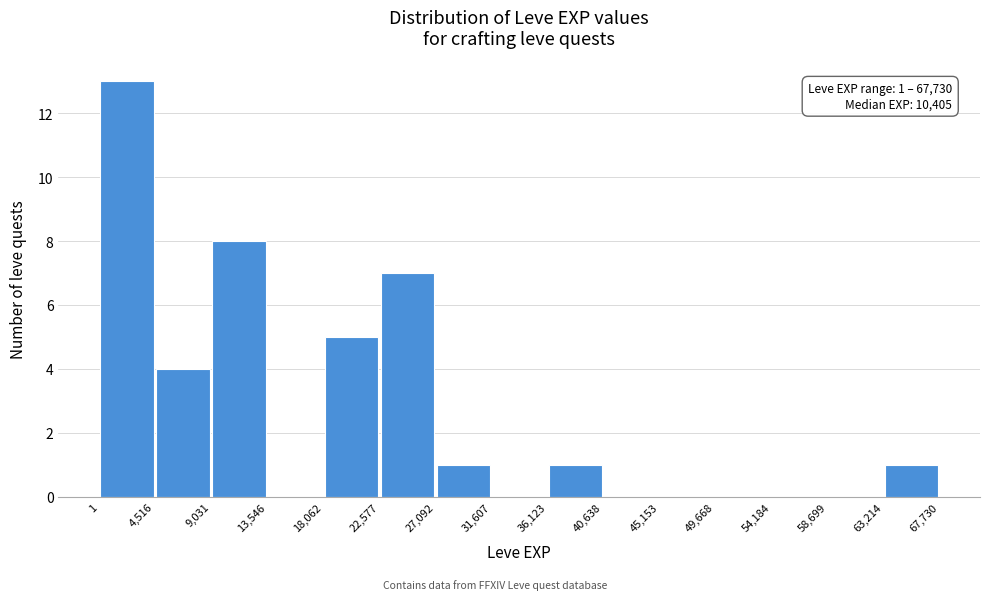

Which range on the x-axis has the tallest bar?

1 to 4,516